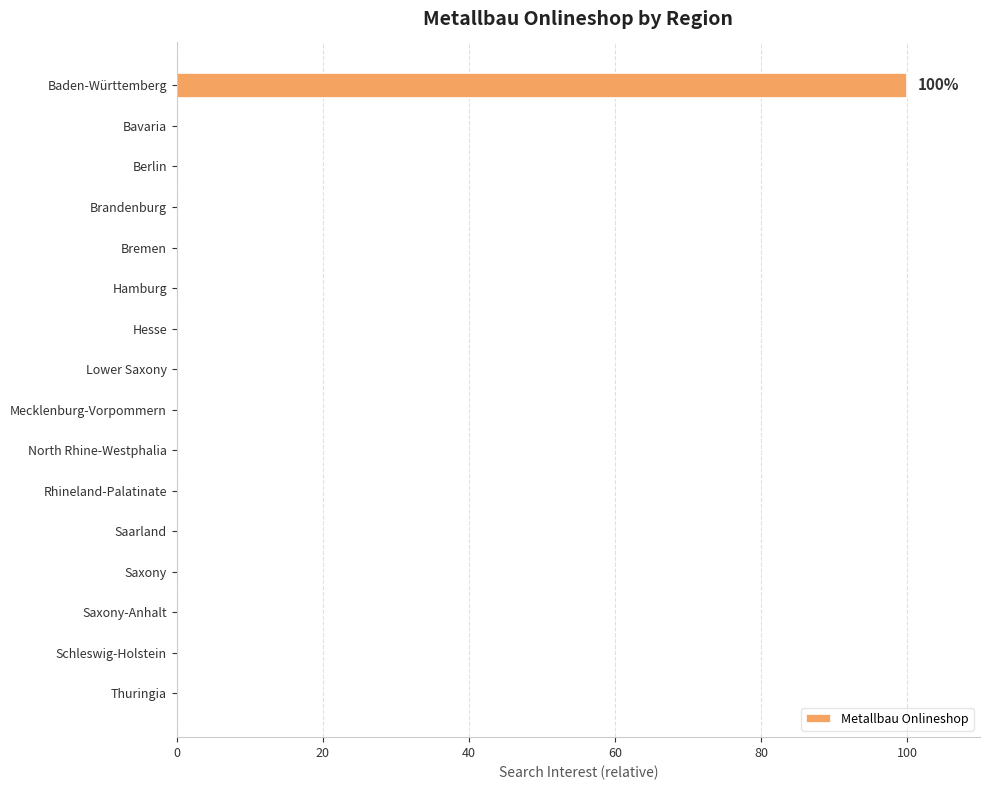

Count the number of data series in this chart.

1